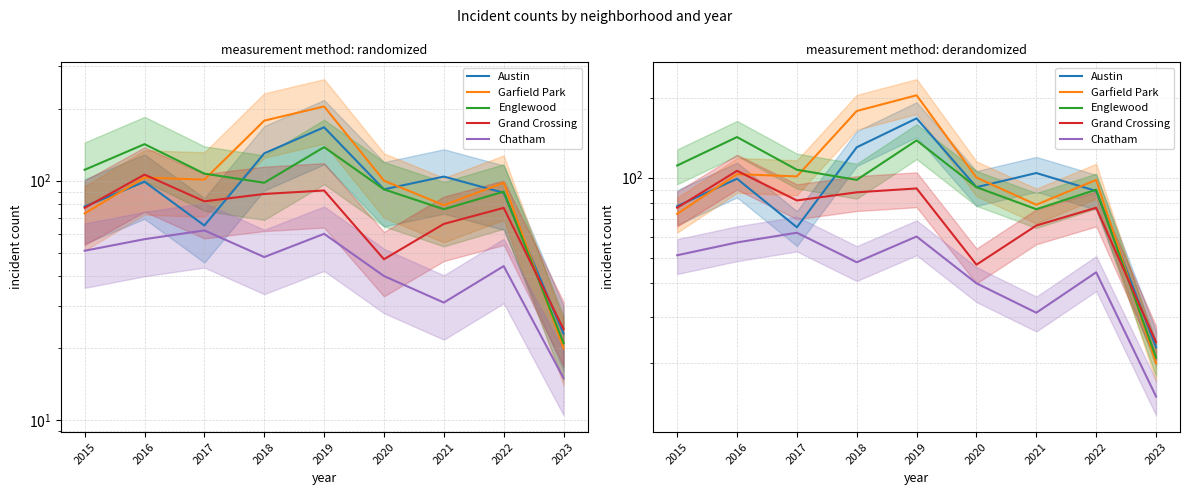

True or false: Chatham and Grand Crossing cross at least once.

False